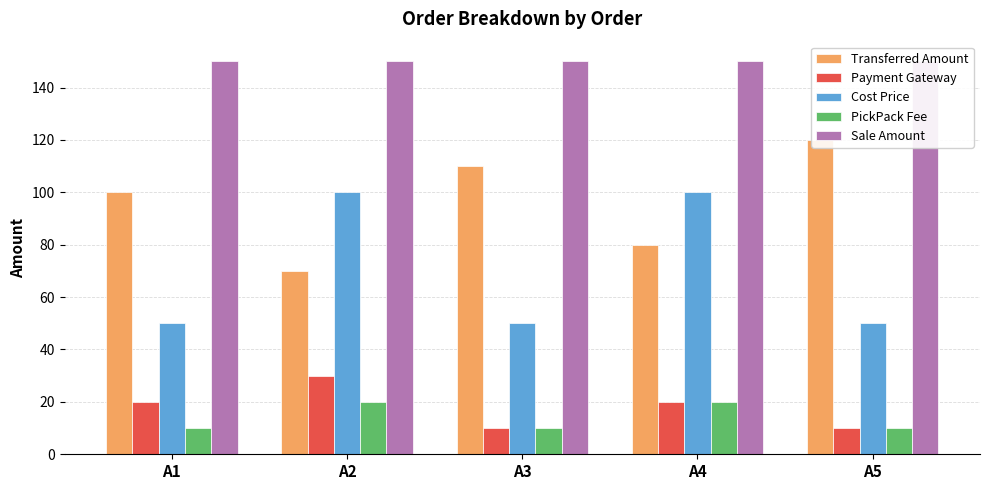

Reading left to right, what are all the values shown in this chart?

Transferred Amount: 100	70	110	80	120
Payment Gateway: 20	30	10	20	10
Cost Price: 50	100	50	100	50
PickPack Fee: 10	20	10	20	10
Sale Amount: 150	150	150	150	150